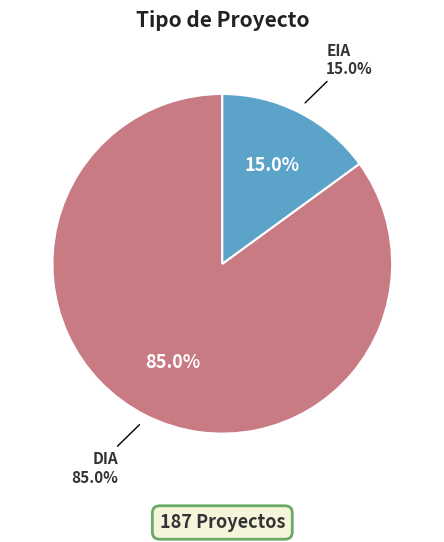

Is it true that DIA is 85% of the pie?

True